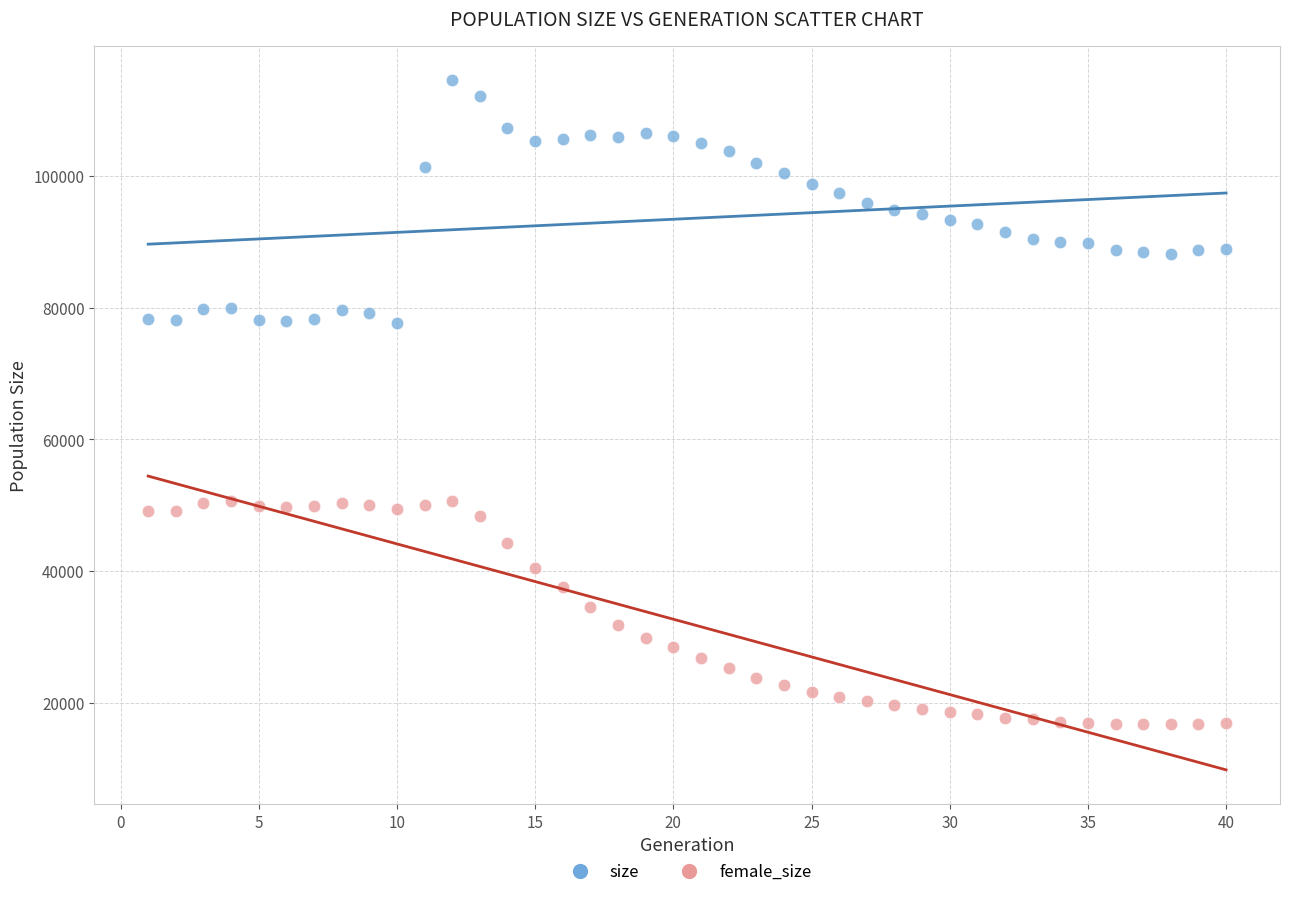

Across all data points, what is the range of Y values (max minus min)?

97779